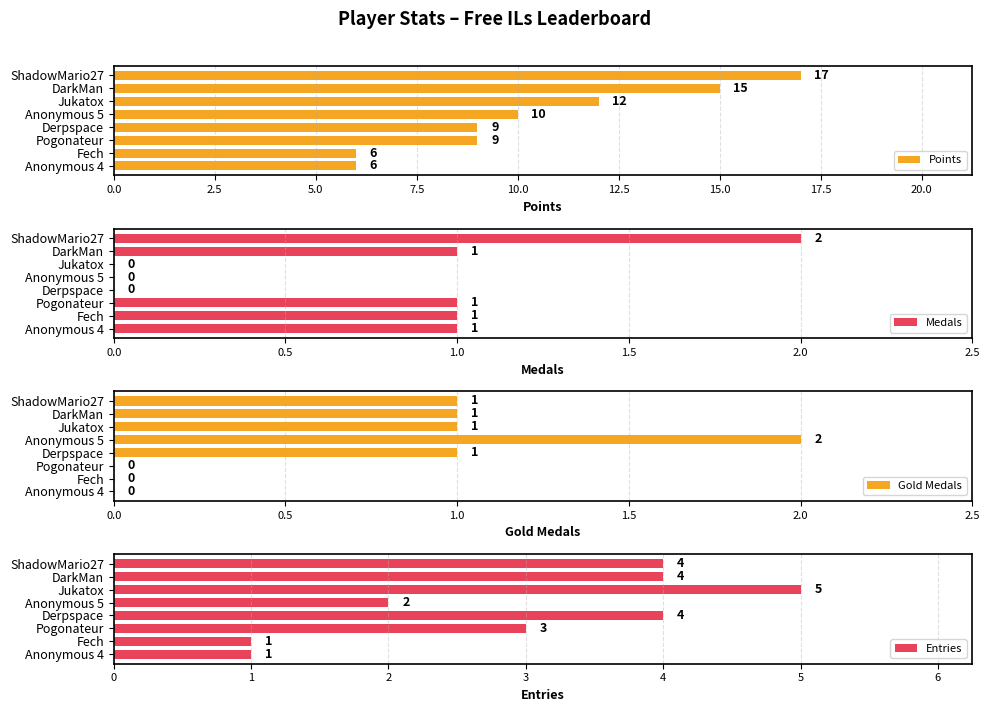

Count the Medals values in the range 0 to 1.

7